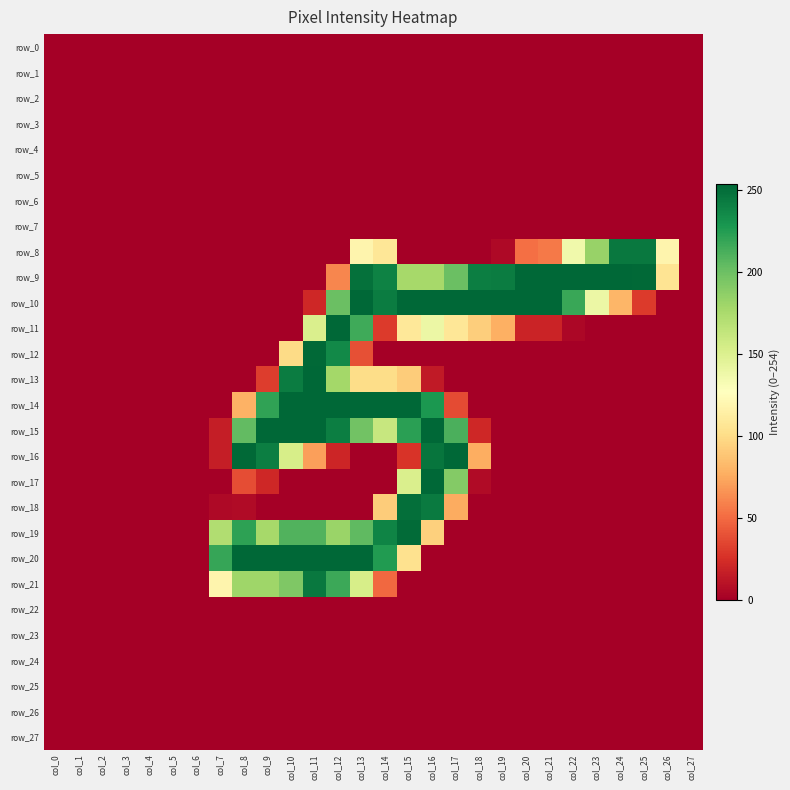

Which series has the largest range (max minus min)?

row_9